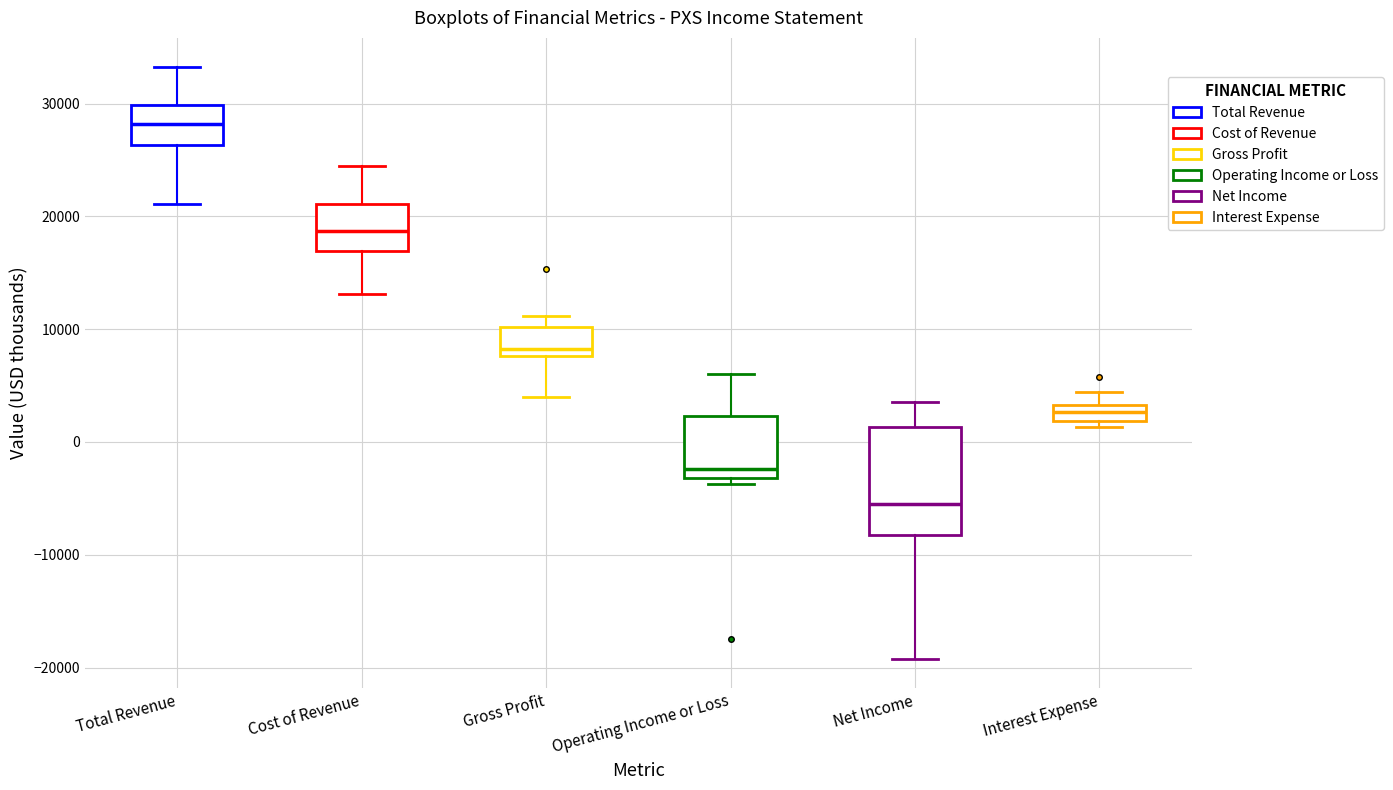

Where does the median line of the box for Cost of Revenue sit on the y-axis? The values are not printed on the chart, so give them approximately, as read against the axis.

19000